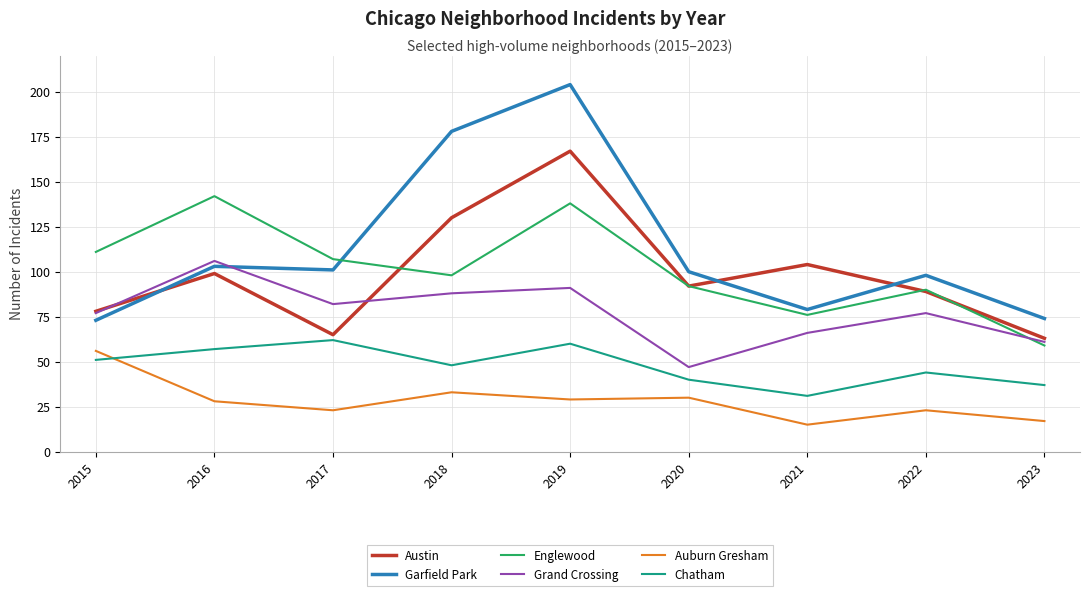

Is the value of Auburn Gresham at 2016 greater than the value of Chatham at 2018?

No